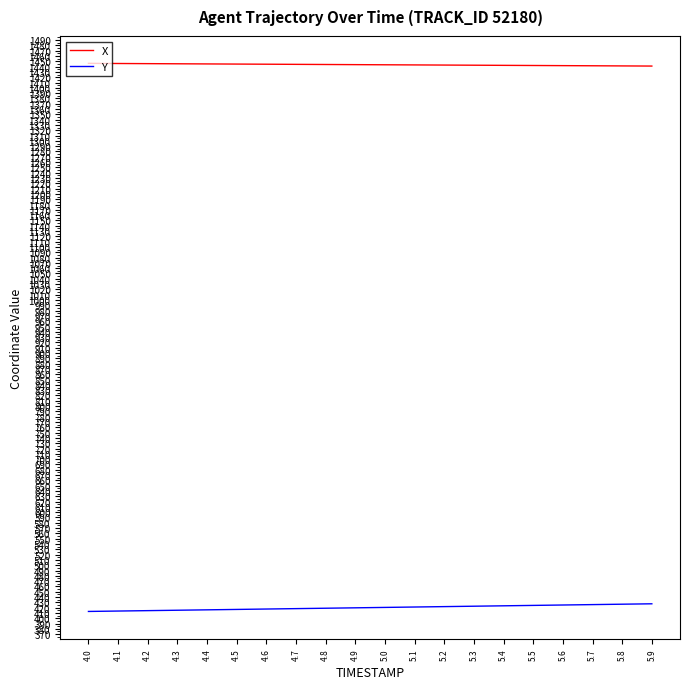

Which series has the largest total across all categories?

X